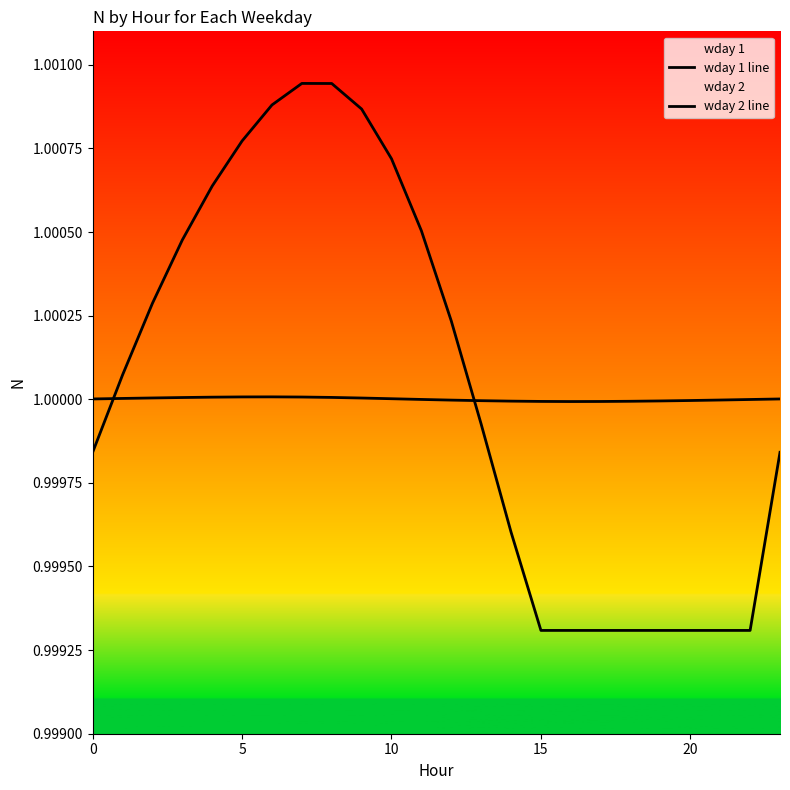

At which category is the sum across all series the highest?

7